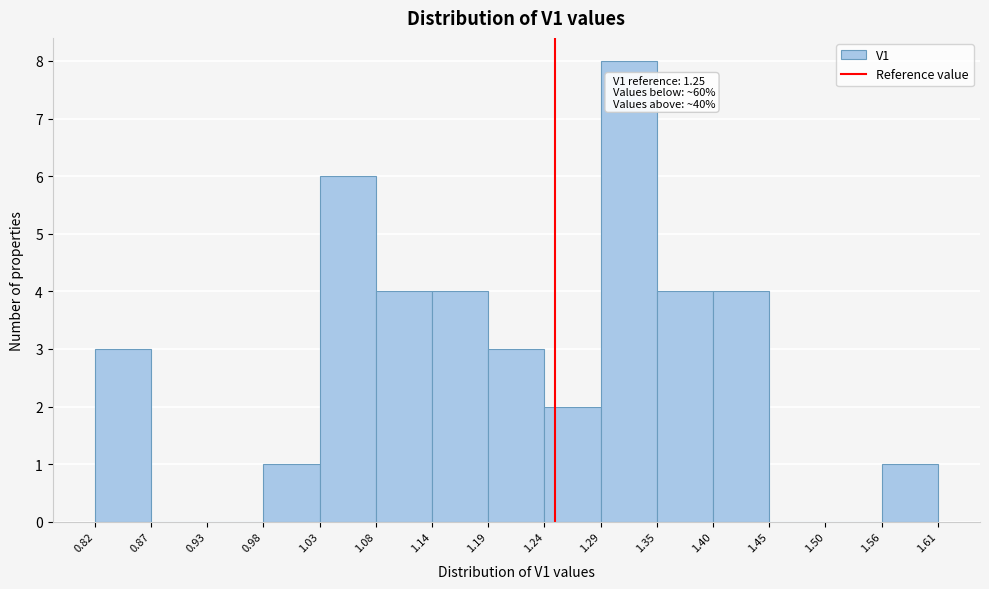

Which range on the x-axis has the tallest bar?

1.29 to 1.35